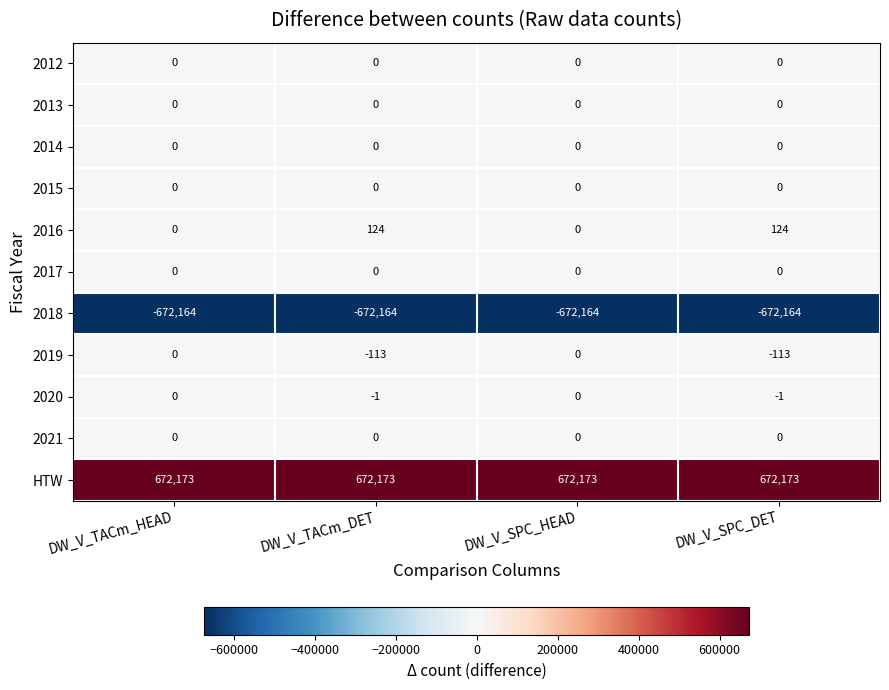

What is the sum of all 2018 values?

-2688656